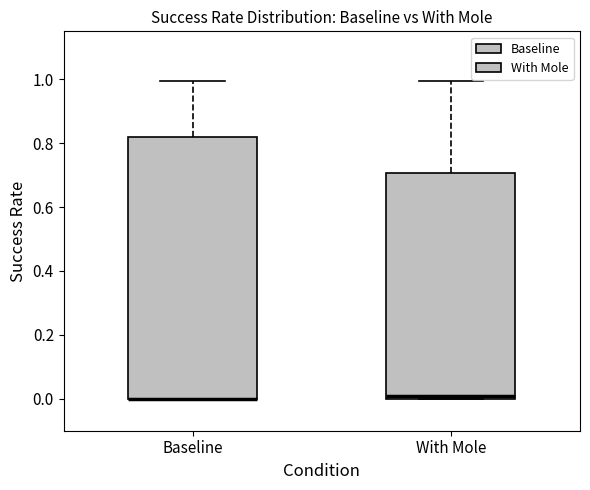

Reading left to right, transcribe this box plot: for each box, give where its median line is, the range the box spans, and where its two whiskers end, as read against the y-axis. The values are not printed on the chart, so give them approximately, as read against the axis.

Baseline: median 0.00 (drawn on the box's lower edge), box 0.00 to 0.82, whiskers 0.00 to 1.00
With Mole: median 0.00 (just above the box's lower edge), box 0.00 to 0.70, whiskers 0.00 to 1.00